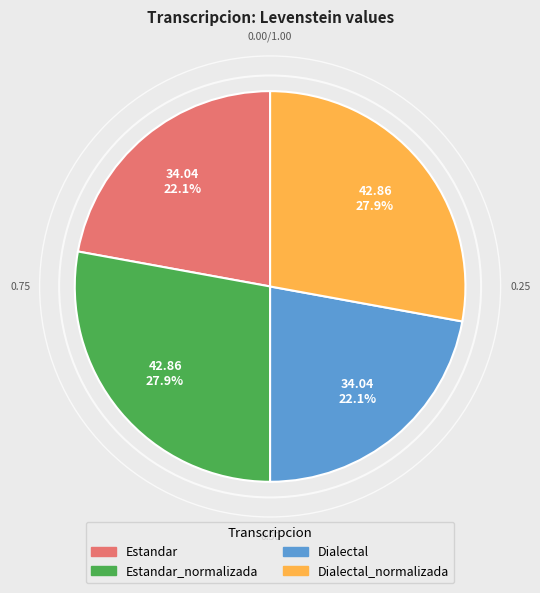

To the nearest percent, what is the difference between the largest and smallest slice percentages?

6%